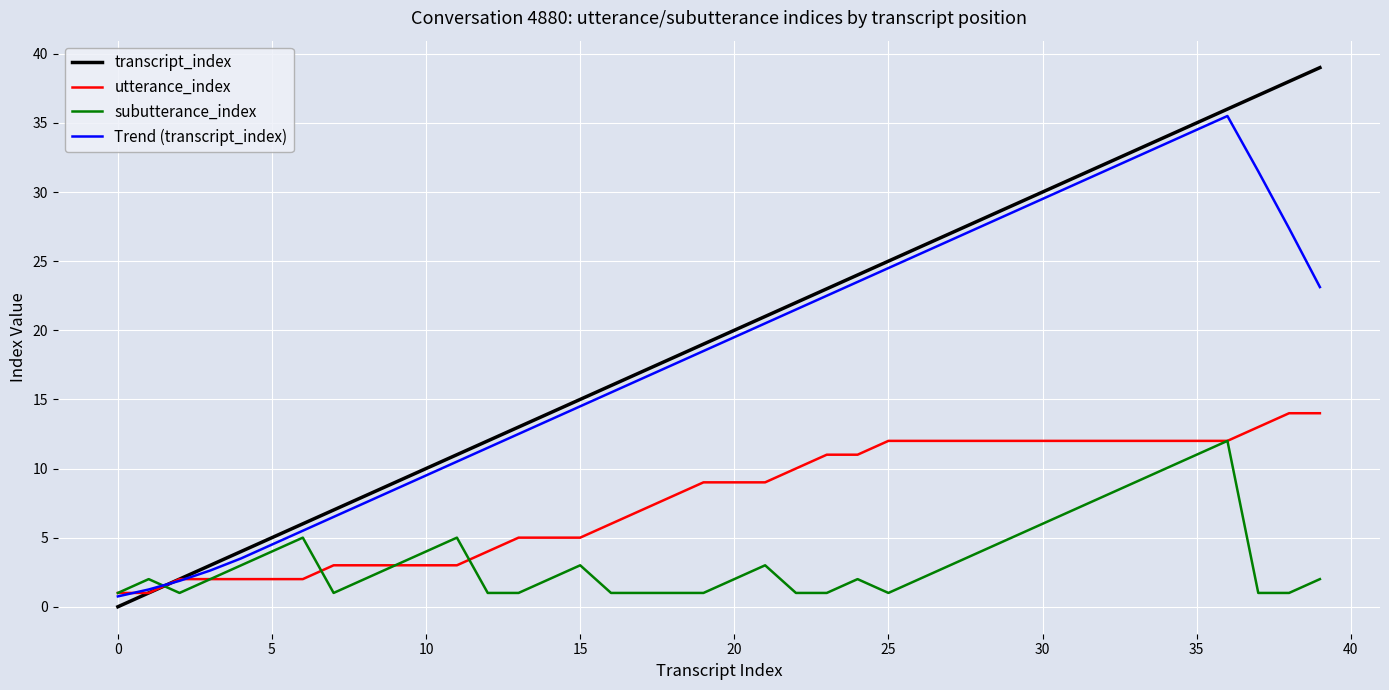

What is the sum of all Trend (transcript_index) values?

732.0